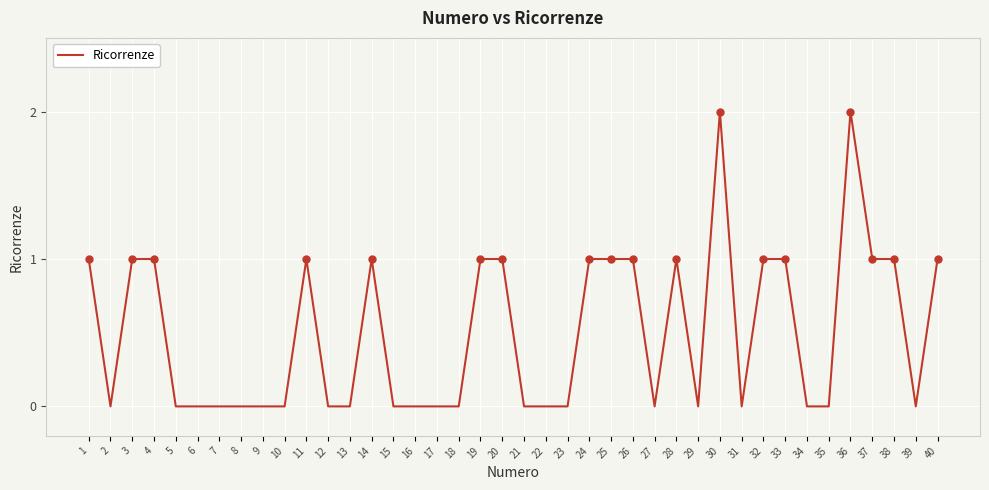

Between 36 and 29, which is larger?

36